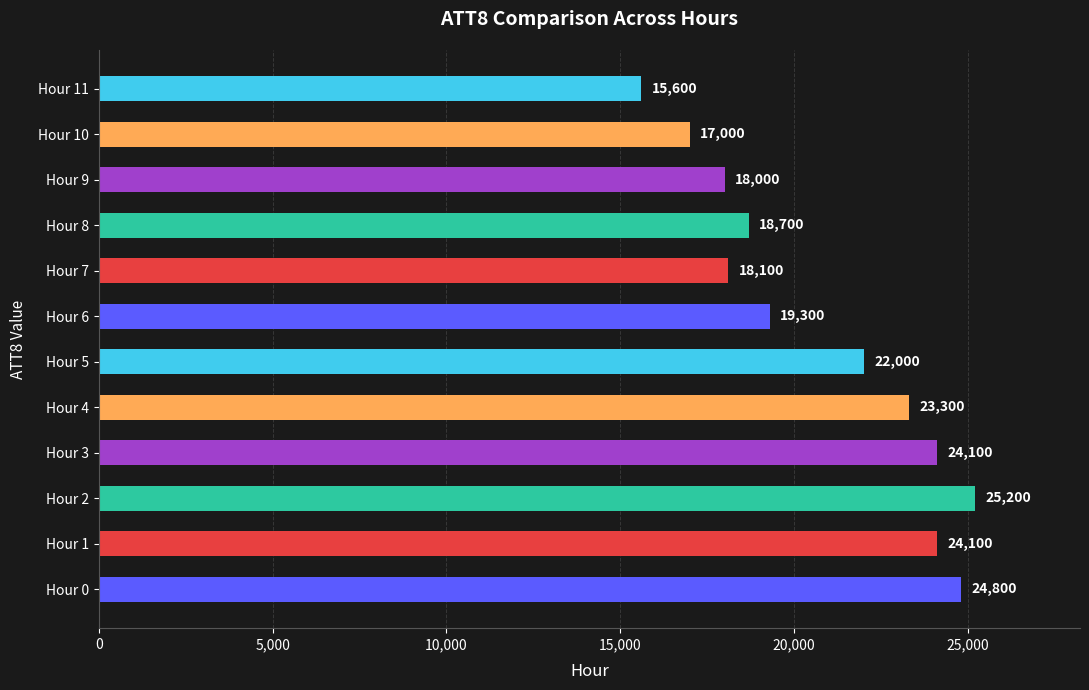

Is it true that the value at Hour 10 is 5928?

False